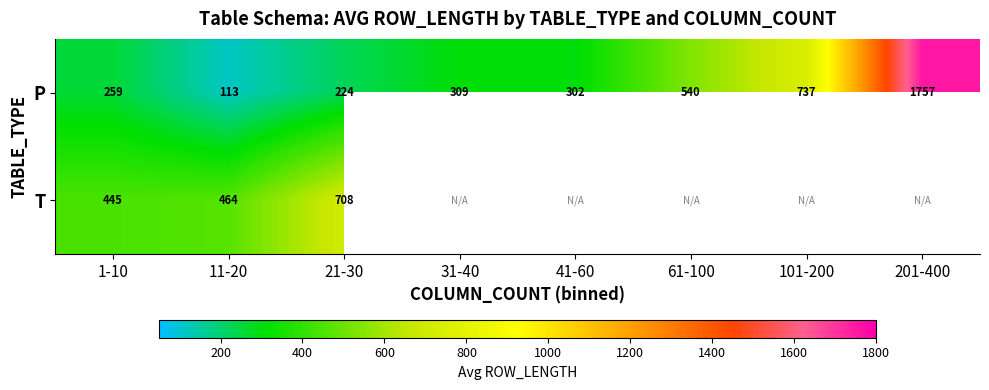

Is the value of P at 31-40 greater than the value of T at 1-10?

No